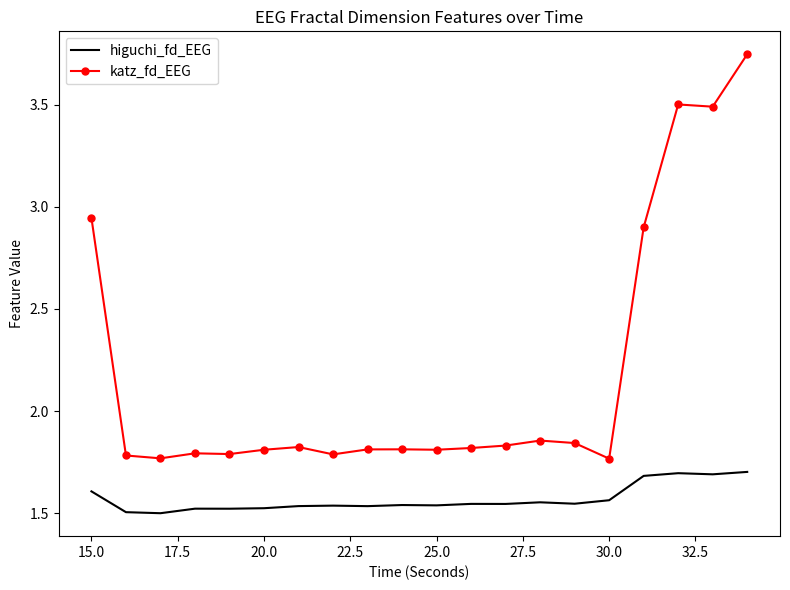

What is the highest value of the higuchi_fd_EEG series?

1.7